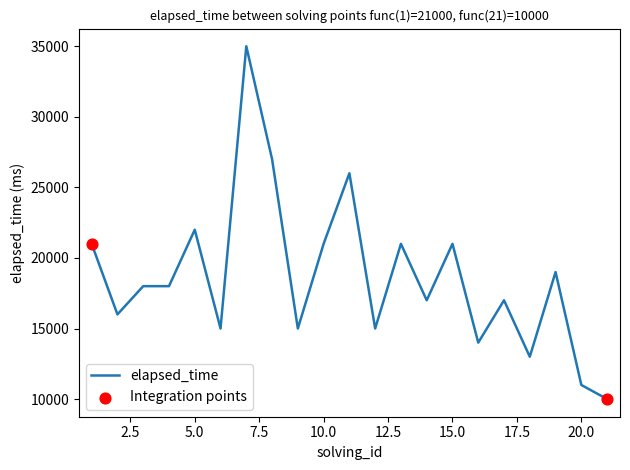

What is the difference between the maximum and minimum values?

25000